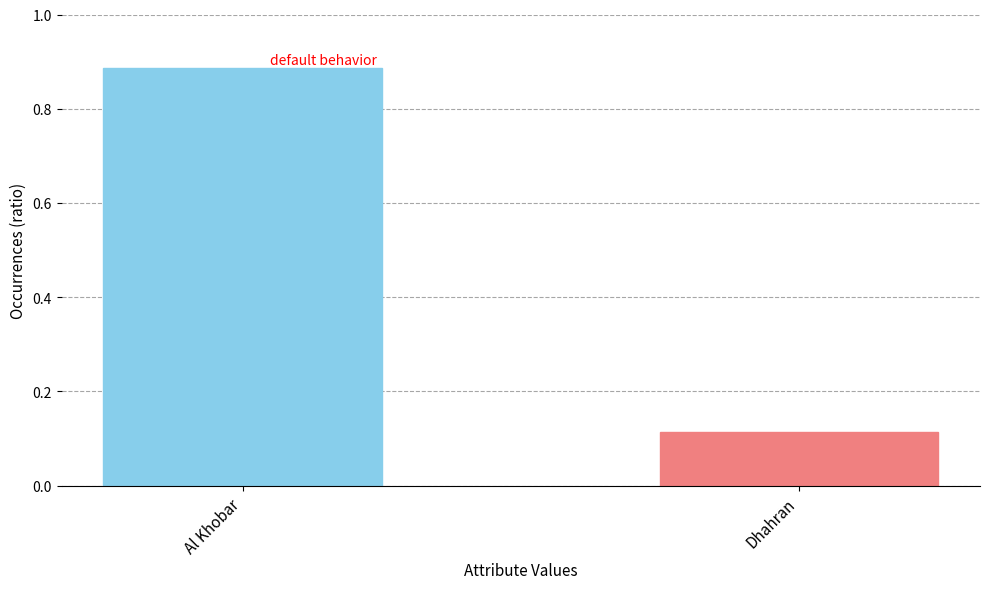

Count the number of data series in this chart.

1